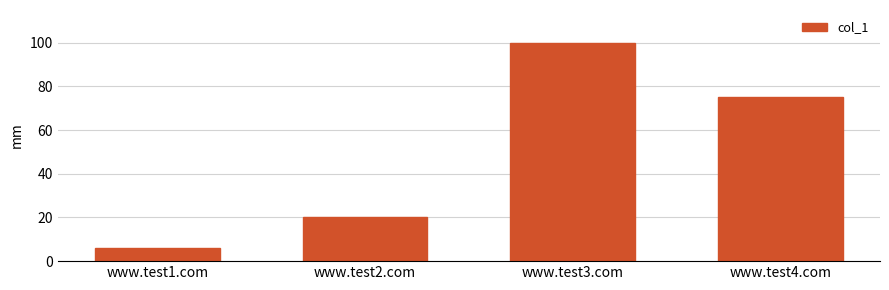

What is the smallest value displayed?

6